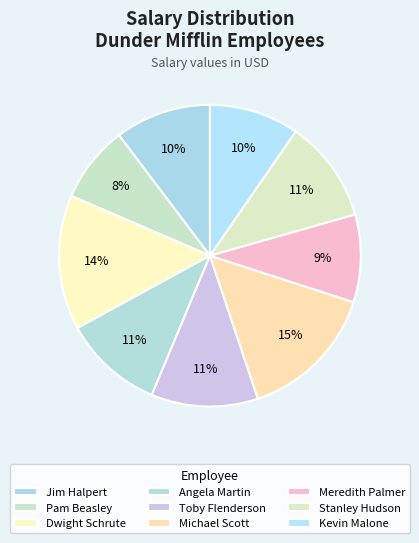

What percentage is the Meredith Palmer slice, to the nearest percent?

9%